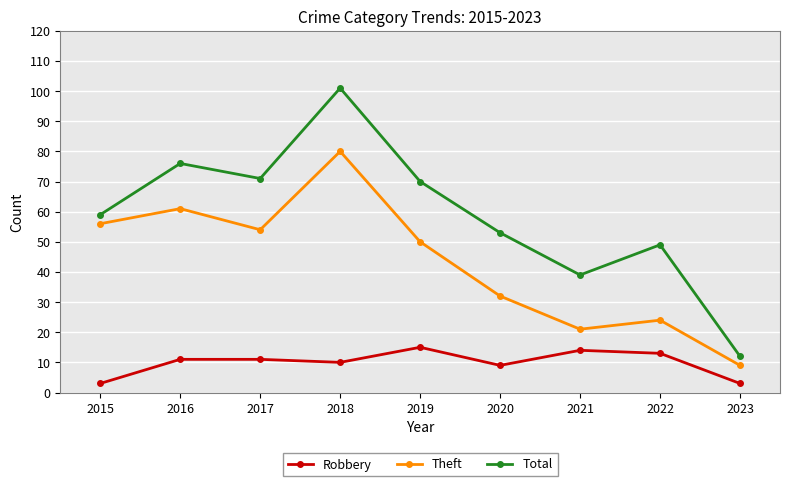

What is the difference between the Total values at 2020 and 2015?

6